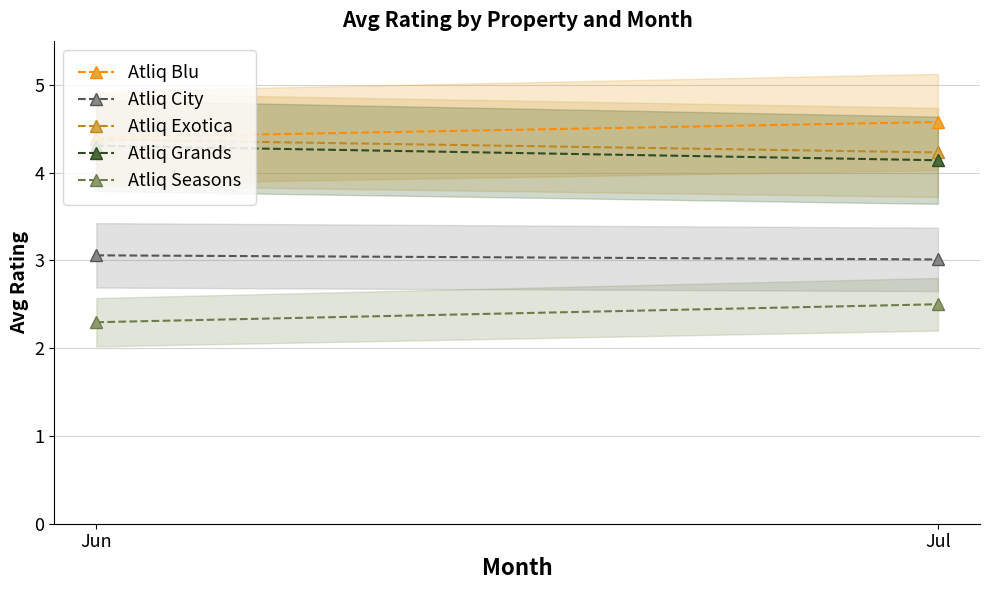

What is the spread (max minus min) of values at Jul?

2.1